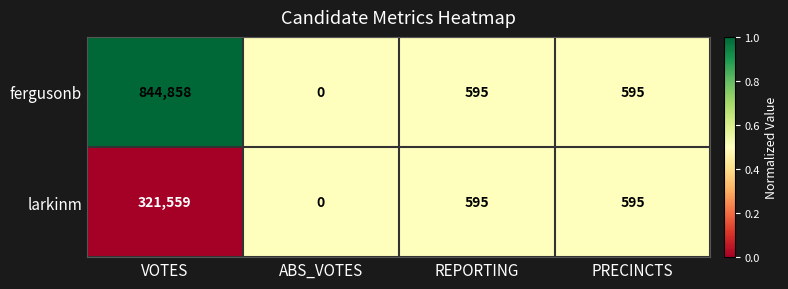

The value of fergusonb at REPORTING is 595. True or false?

True